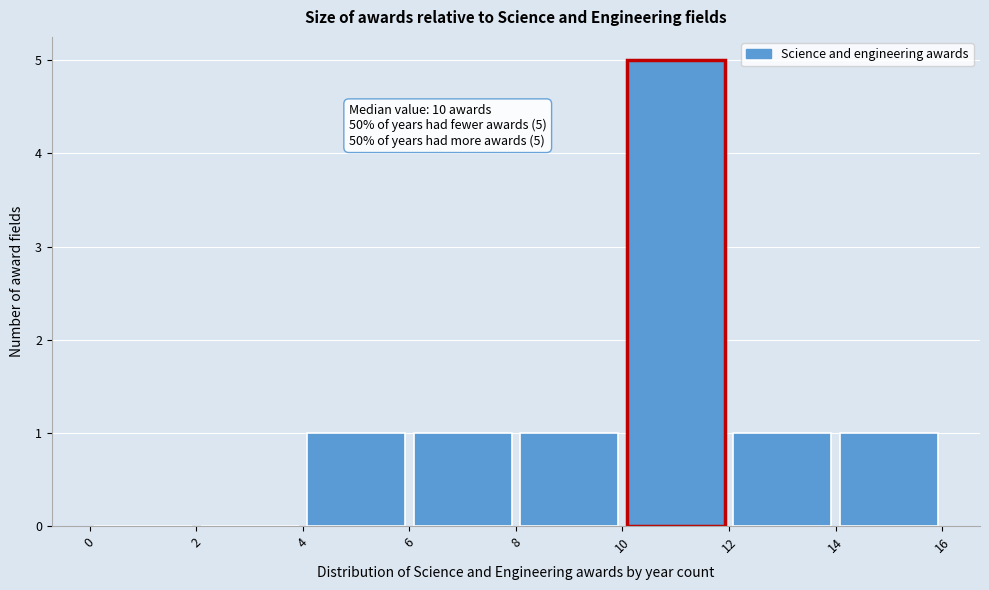

Which range on the x-axis has the tallest bar?

10 to 12